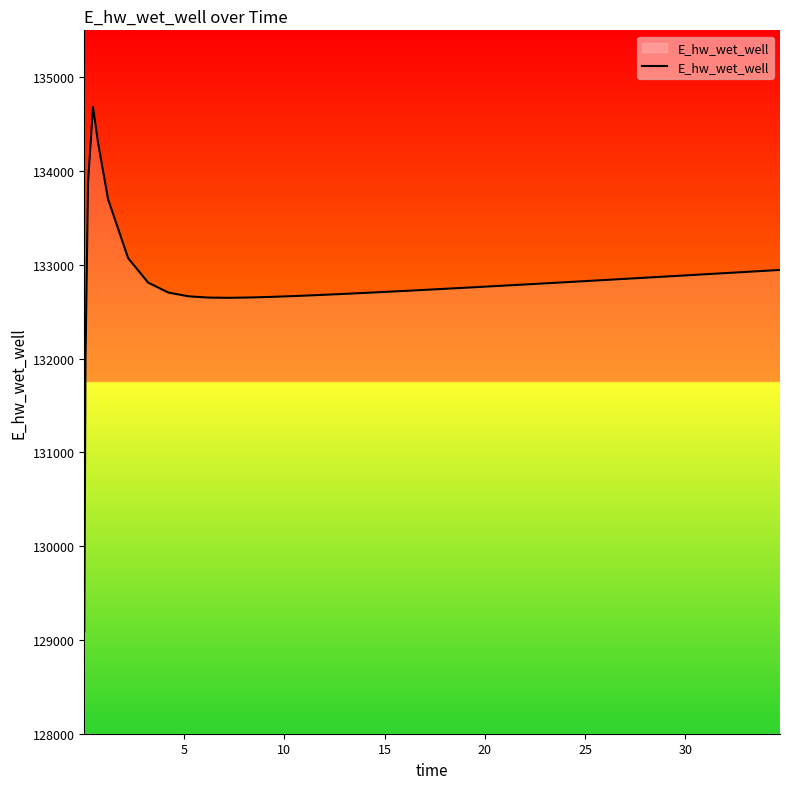

What is the greatest value displayed?

134681.9